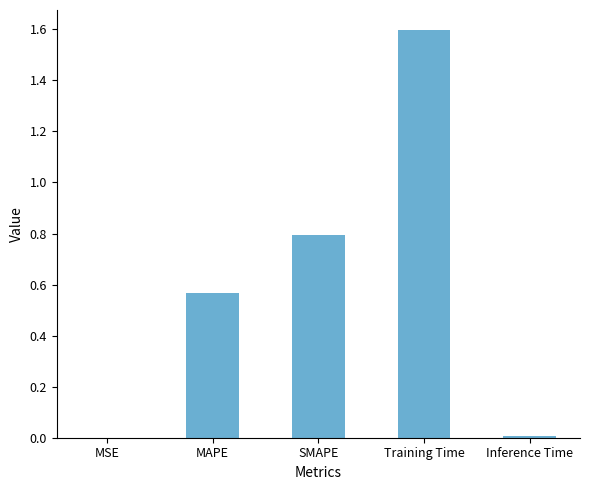

What is the sum of all values?

3.0